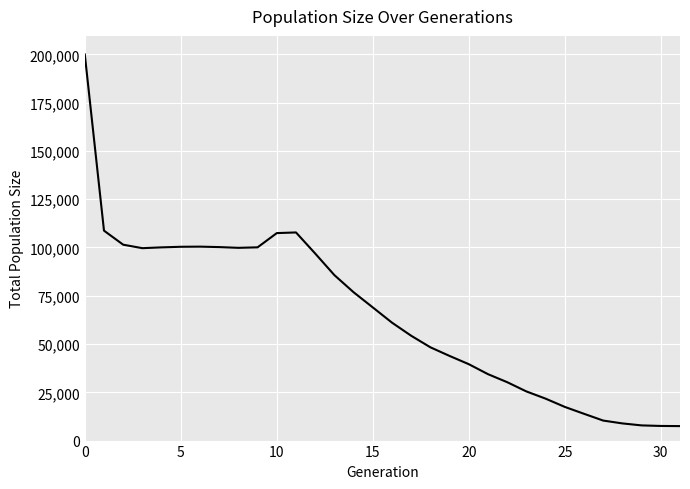

What is the maximum value shown in the chart?

199967